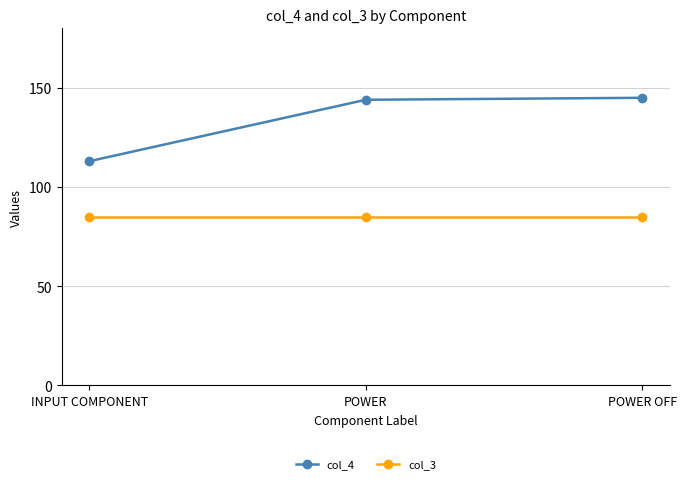

What is the total value across all series at POWER OFF?

230